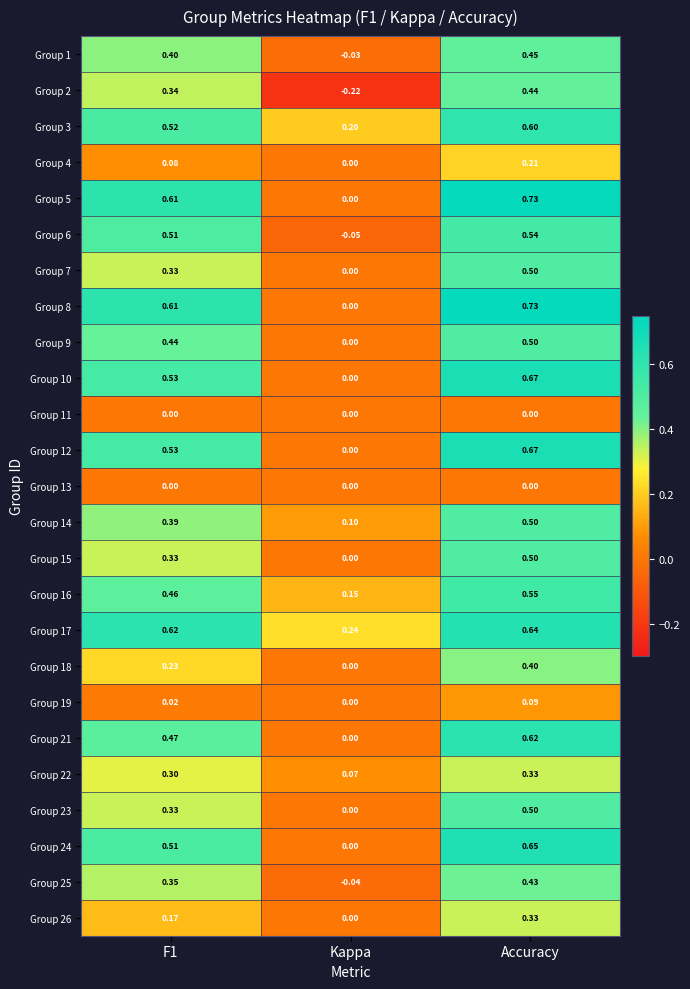

At which category is the sum across all series the highest?

Accuracy